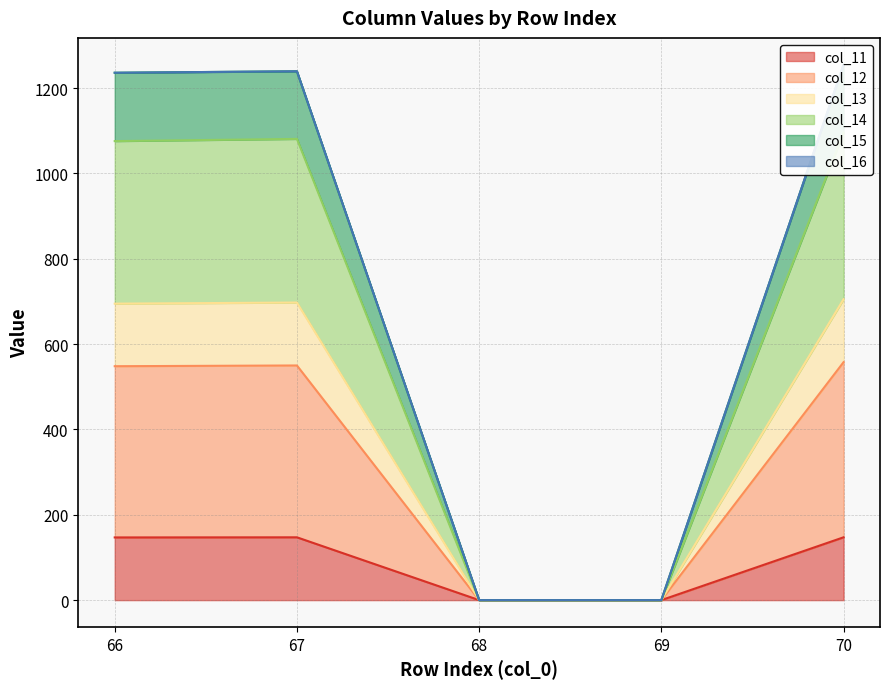

Between 67 and 70, which series saw the biggest shift?

col_15